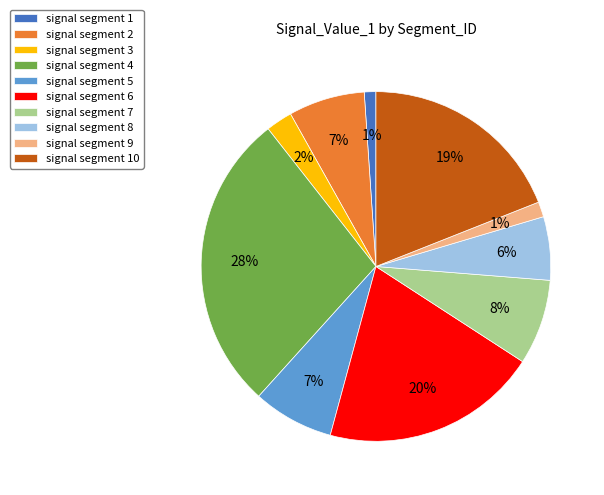

Which slice is the largest?

signal segment 4